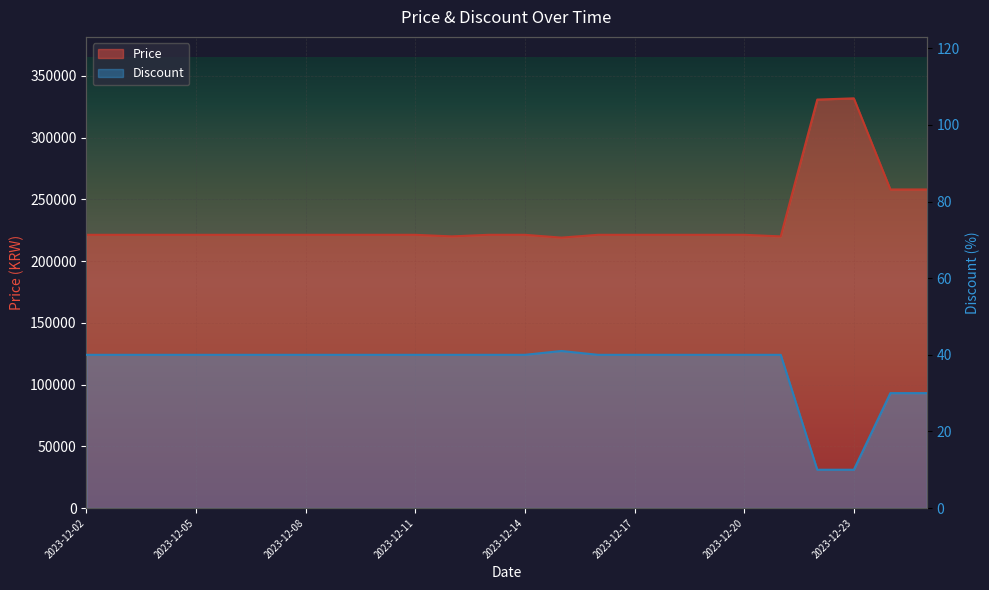

True or false: Discount has more than 1 interior local peaks.

False